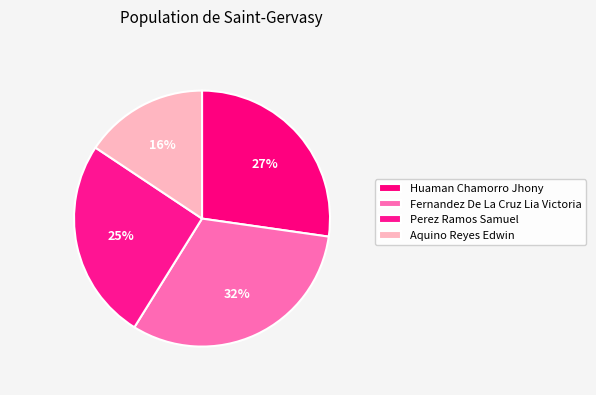

Approximately how many times larger is the value at Perez Ramos Samuel compared to Huaman Chamorro Jhony?

0.9